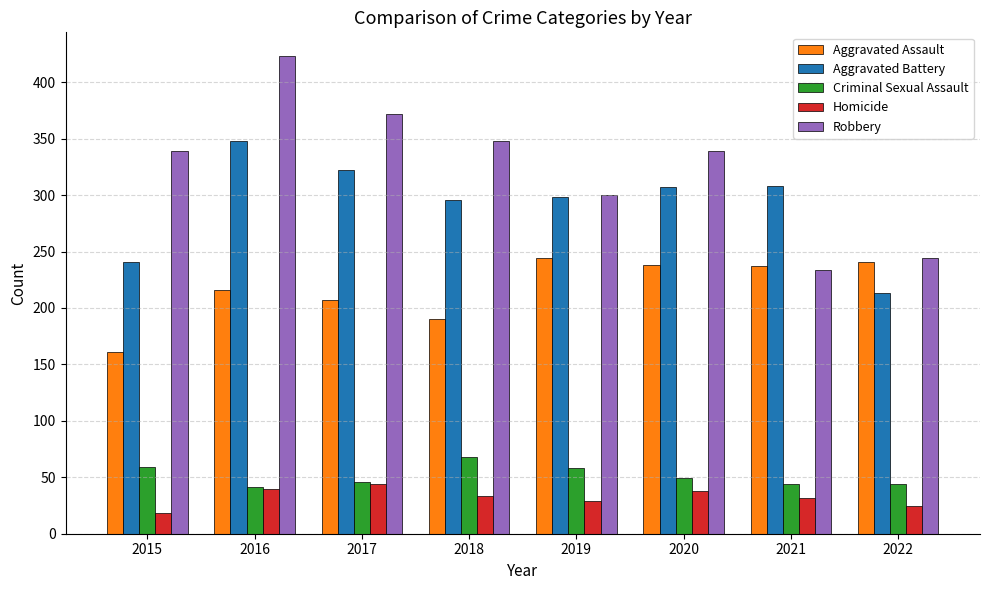

List the series in order of their peak value, lowest first.

Homicide, Criminal Sexual Assault, Aggravated Assault, Aggravated Battery, Robbery